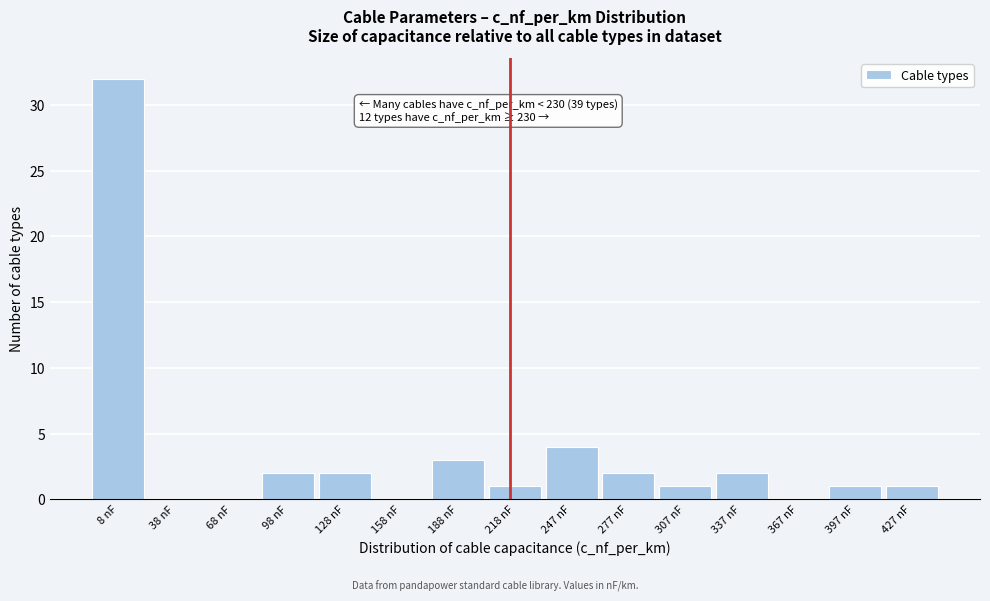

Reading left to right, what are all the values shown in this chart?

8 nF=32	38 nF=0	68 nF=0	98 nF=2	128 nF=2	158 nF=0	188 nF=3	218 nF=1	247 nF=4	277 nF=2	307 nF=1	337 nF=2	367 nF=0	397 nF=1	427 nF=1